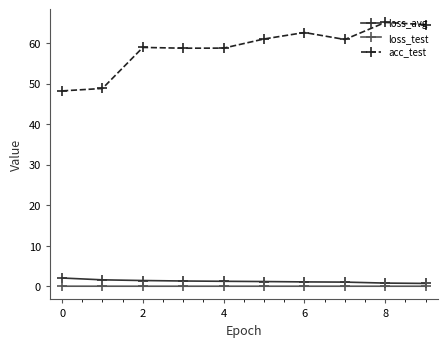

At how many categories does at least one series exceed 7?

10